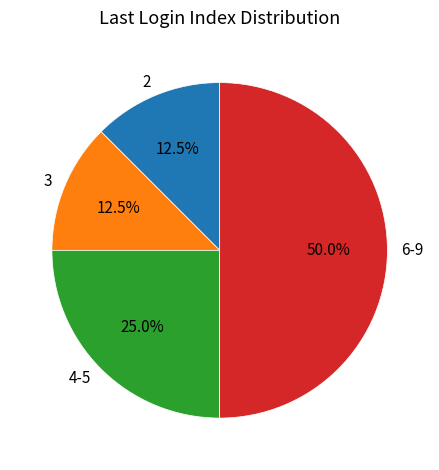

What percentage do 3 and 6-9 together represent?

62.5%